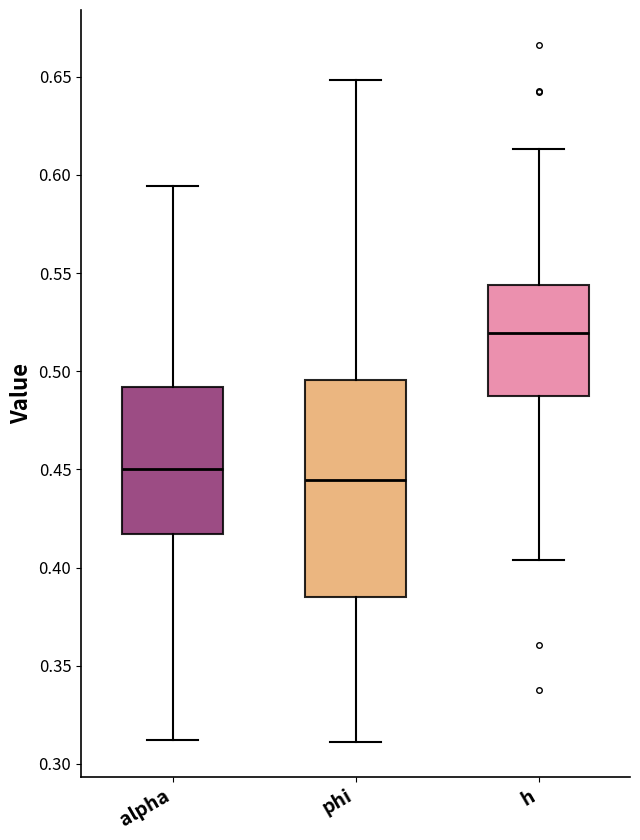

Where does the upper whisker of the box for alpha end on the y-axis? The values are not printed on the chart, so give them approximately, as read against the axis.

0.595